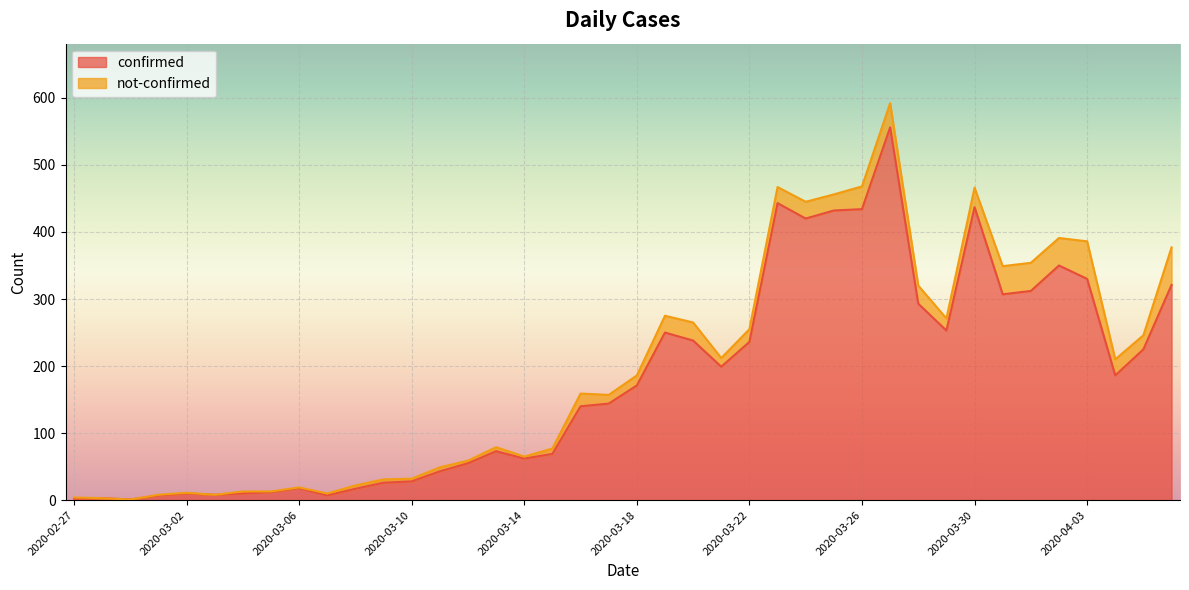

The chart shows a value of 434 at 2020-03-26. True or false?

True